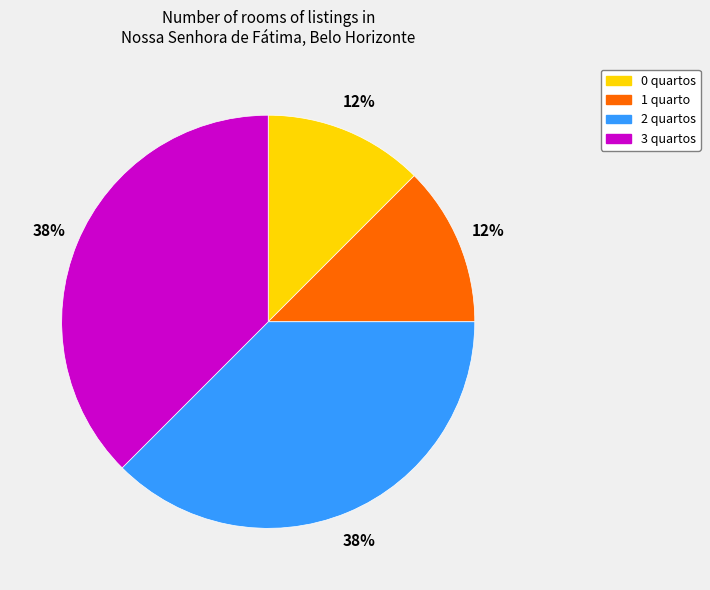

Does any single category account for the majority?

No